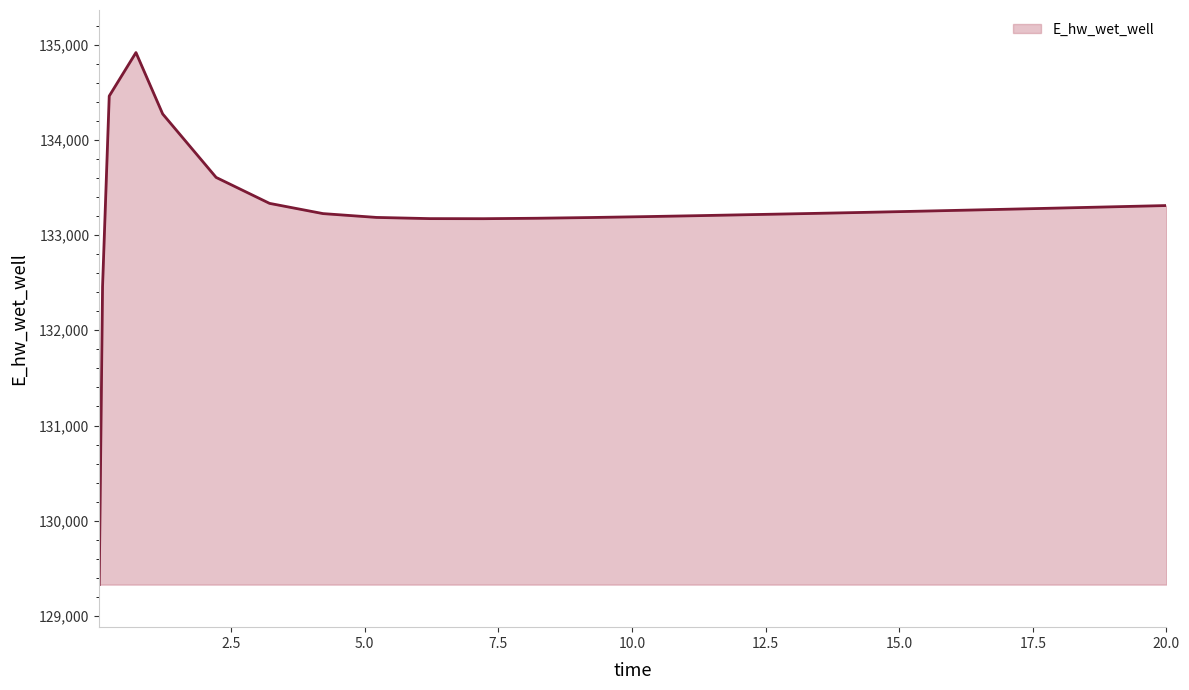

What is the difference between the maximum and minimum values?

5586.5